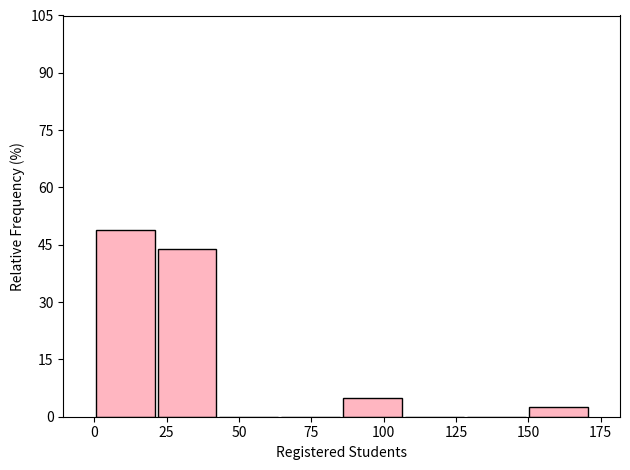

Reading left to right, transcribe this chart: for each bar, give the range it covers on the x-axis and its height. Neither the bar edges nor the heights are printed on the chart, so give them approximately, as read against the axes.

0 to 20: 48
20 to 45: 44
45 to 65: 0
65 to 85: 0
85 to 105: 4
105 to 130: 0
130 to 150: 0
150 to 170: 2